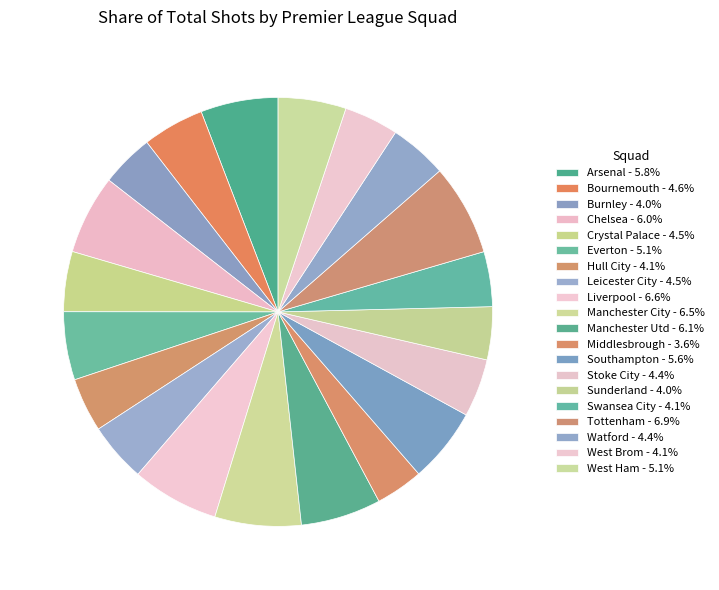

What percentage do Manchester Utd and Watford together represent?

10.4%